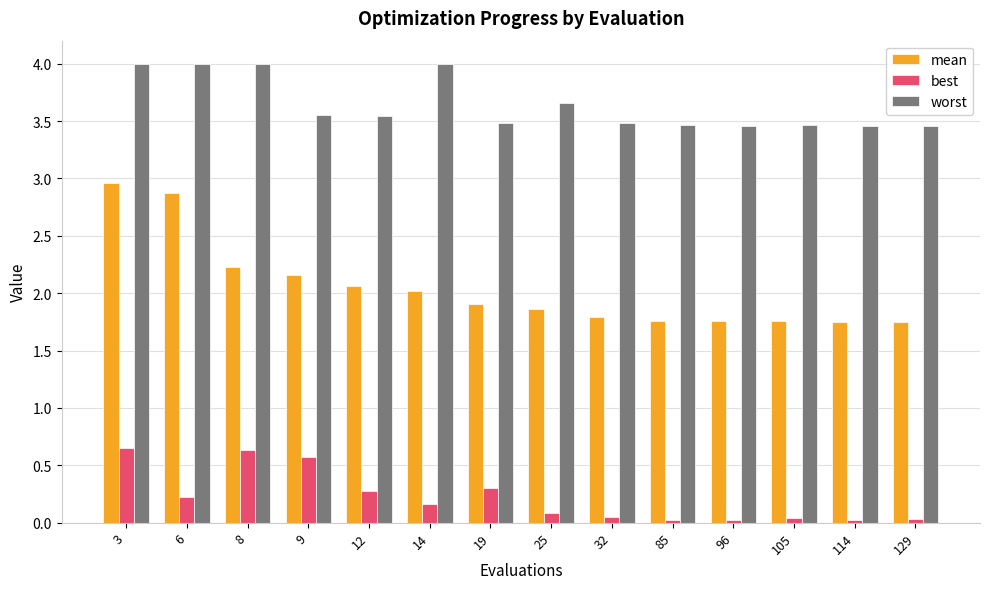

Count the number of data series in this chart.

3